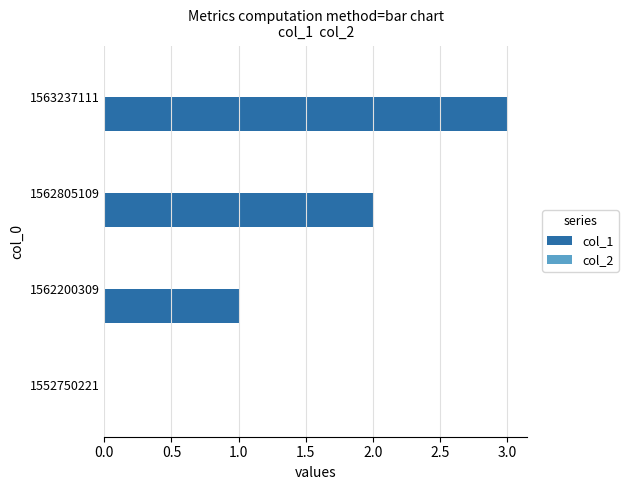

What is the greatest value displayed?

3